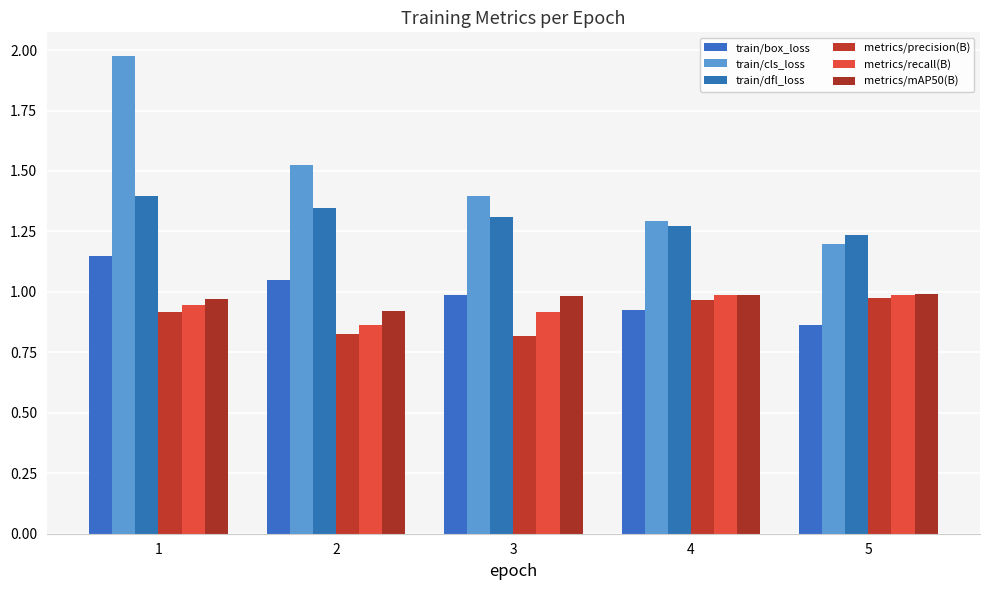

Are the bars horizontal?

No